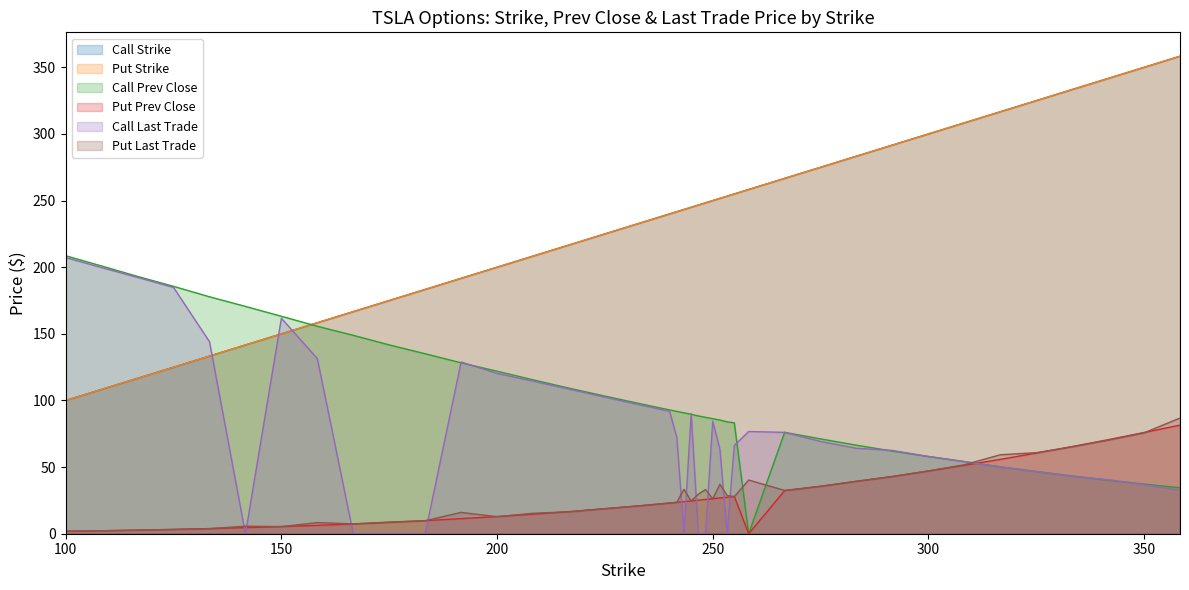

How many categories are shown in the chart?

40